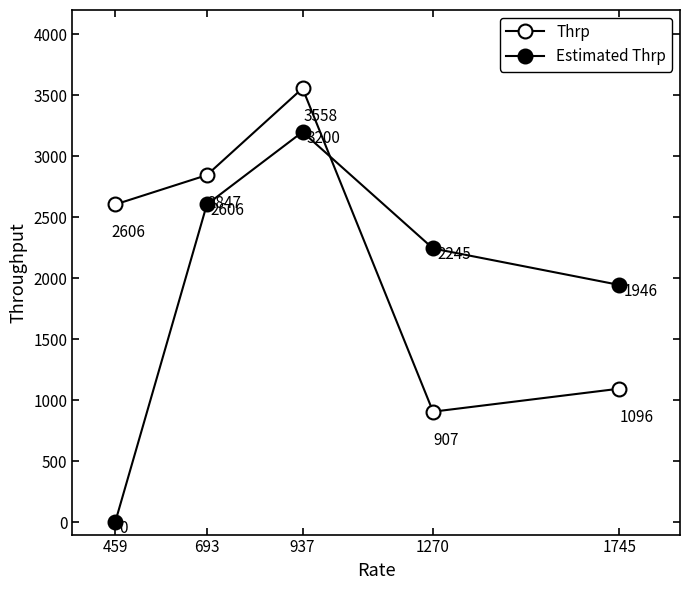

Where is the first local maximum for Estimated Thrp?

937